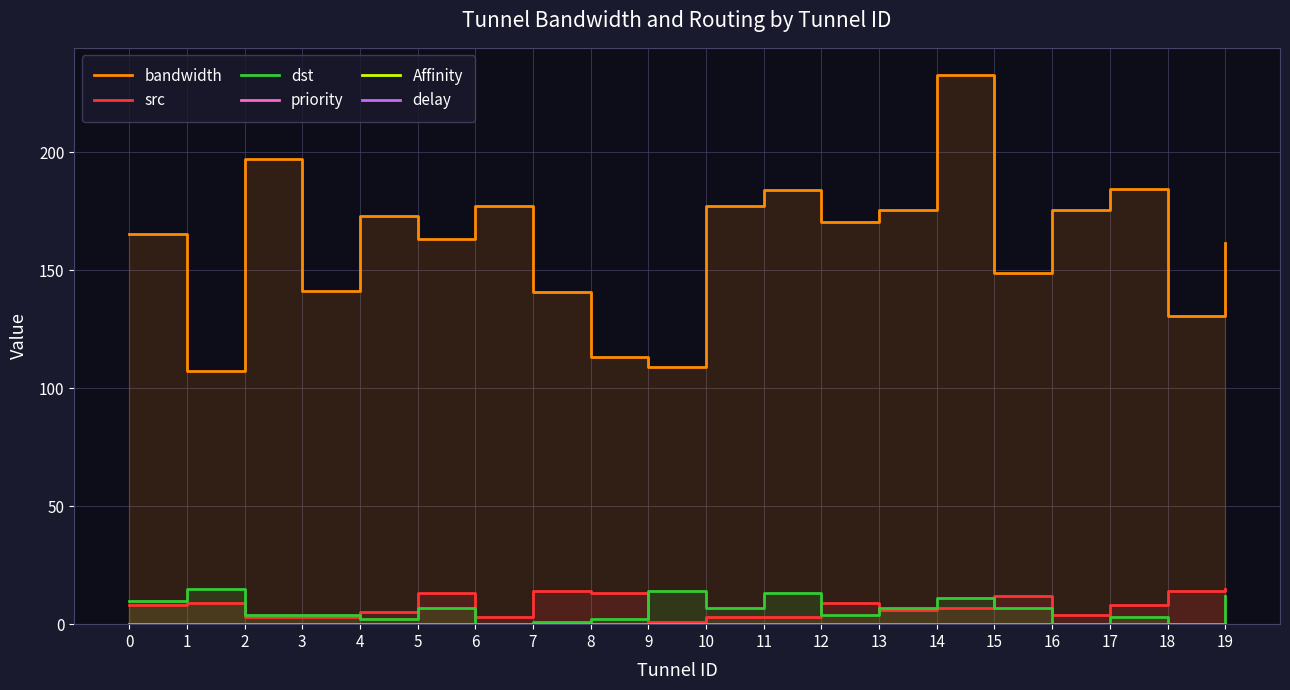

True or false: bandwidth and priority cross at least once.

False